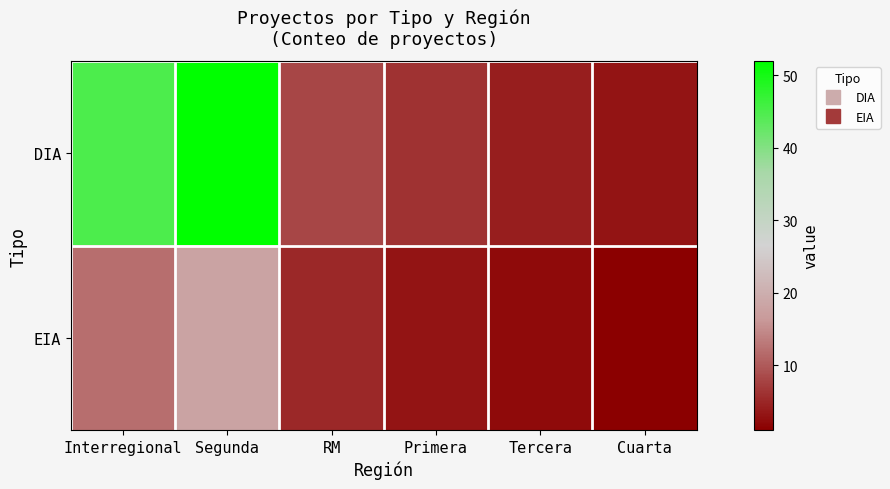

Rank the series at RM from lowest to highest value.

EIA, DIA